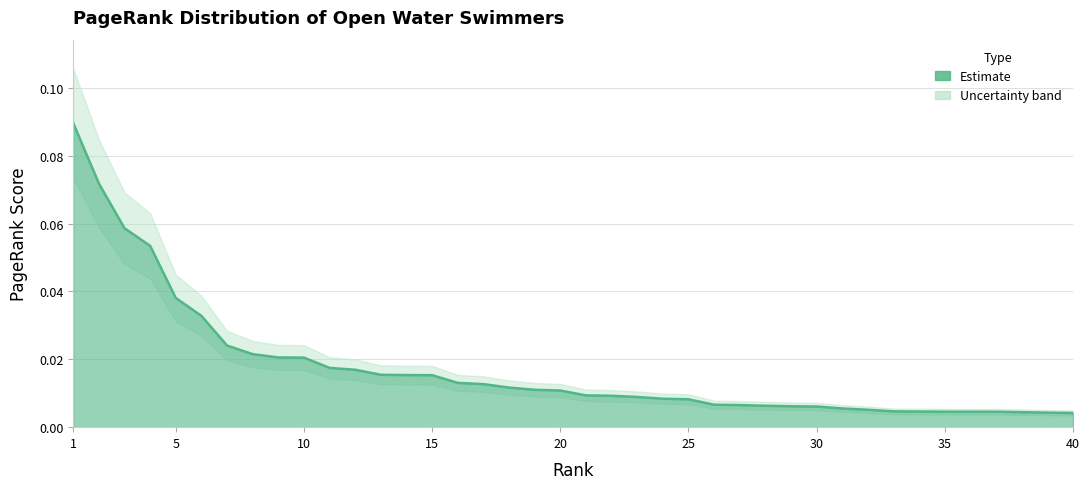

The value at 18 is 0.0. True or false?

False